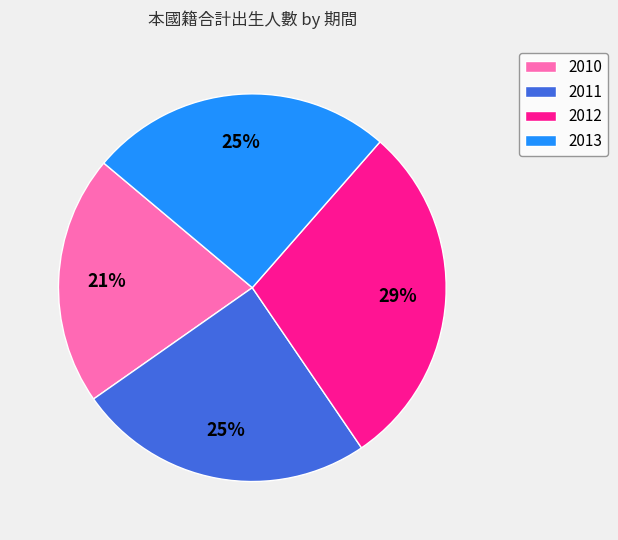

True or false: 2012 accounts for 29% of the total.

True